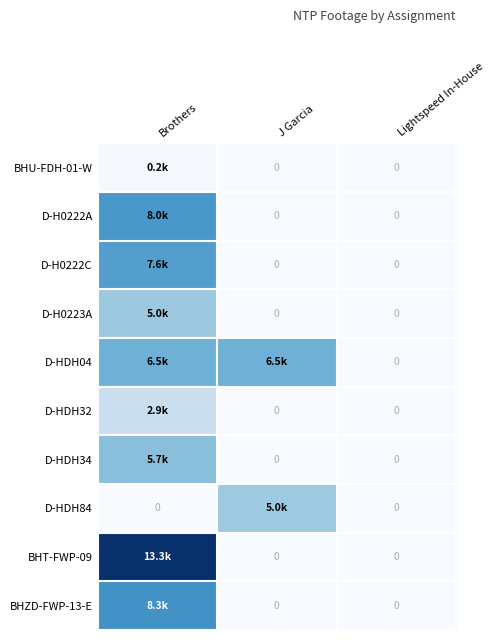

At Lightspeed In-House, list the series in order from largest to smallest.

BHU-FDH-01-W, D-H0222A, D-H0222C, D-H0223A, D-HDH04, D-HDH32, D-HDH34, D-HDH84, BHT-FWP-09, BHZD-FWP-13-E